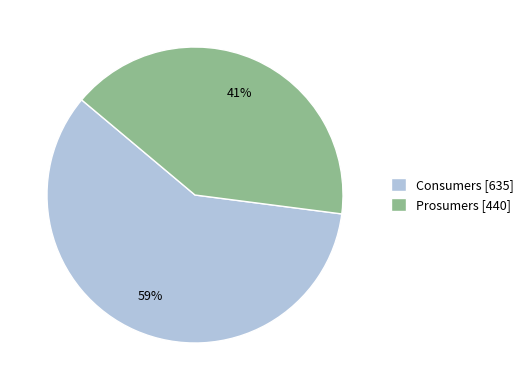

True or false: Consumers accounts for 59% of the total.

True